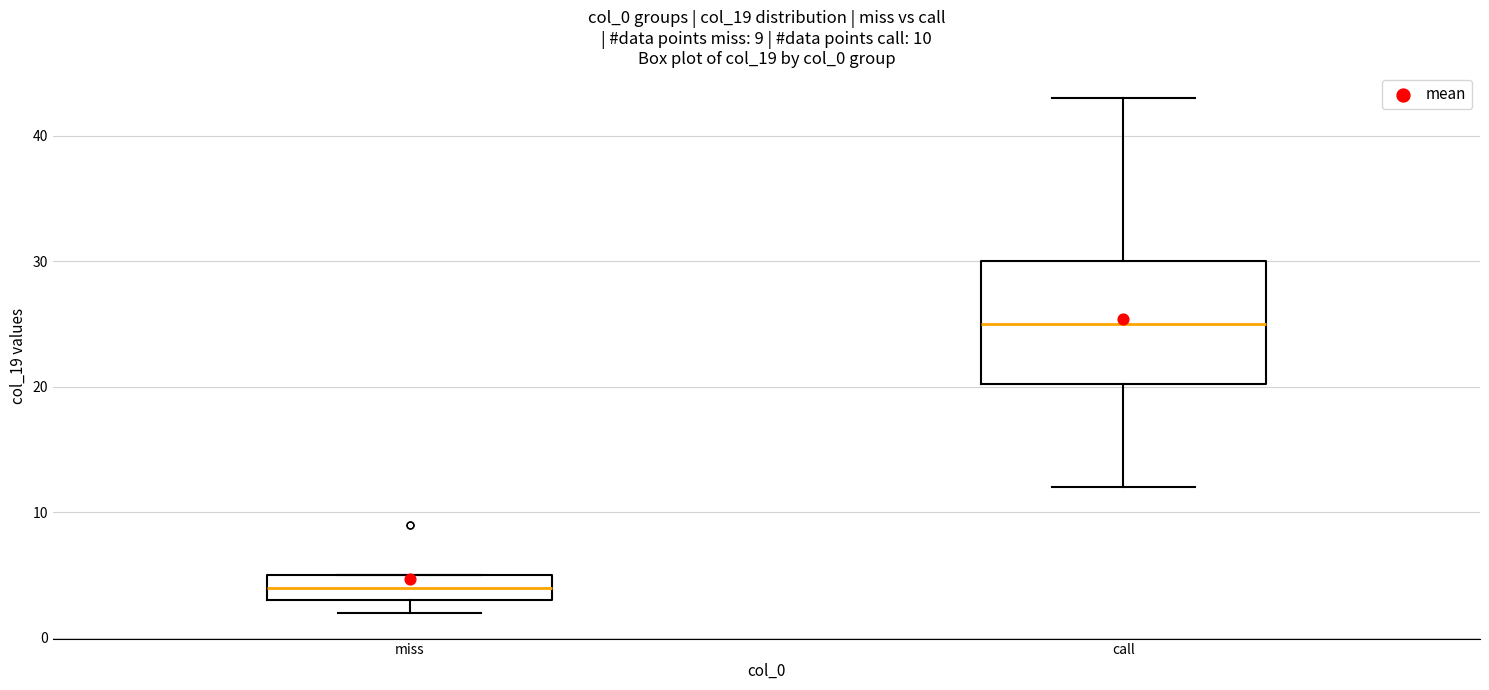

Comparing the boxes themselves (not the whiskers), which one is the tallest?

call